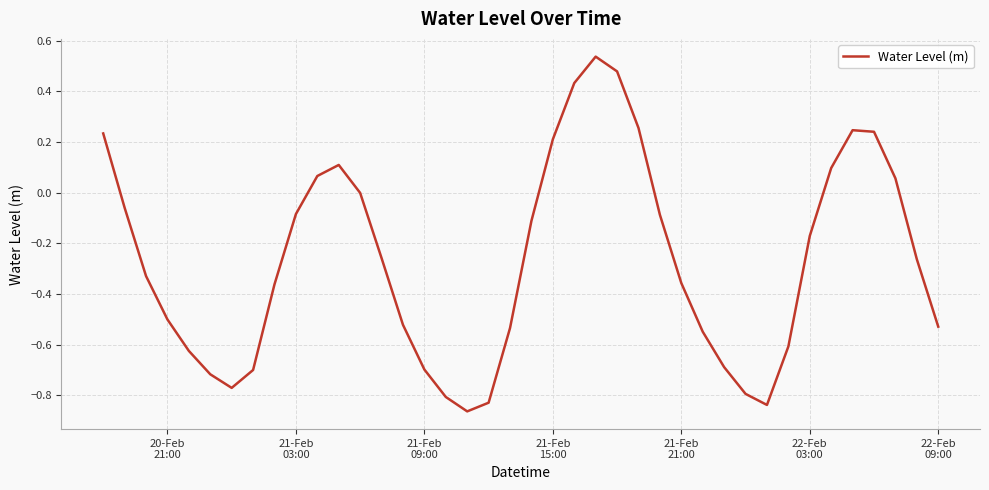

What is the difference between the maximum and minimum values?

1.4